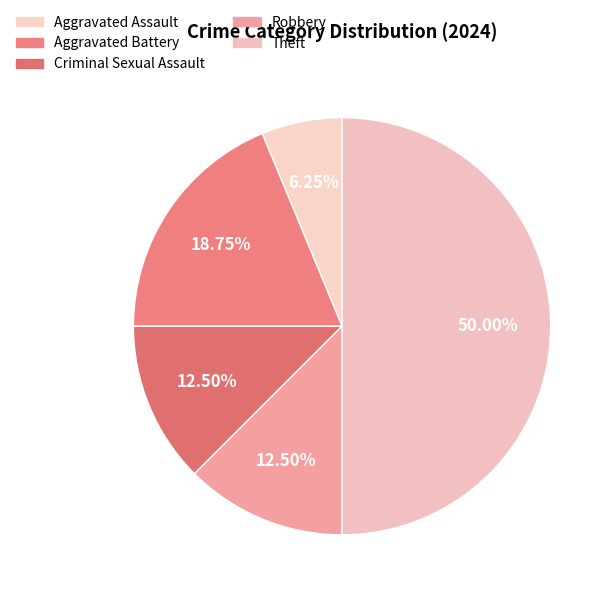

How many segments does this pie chart have?

5